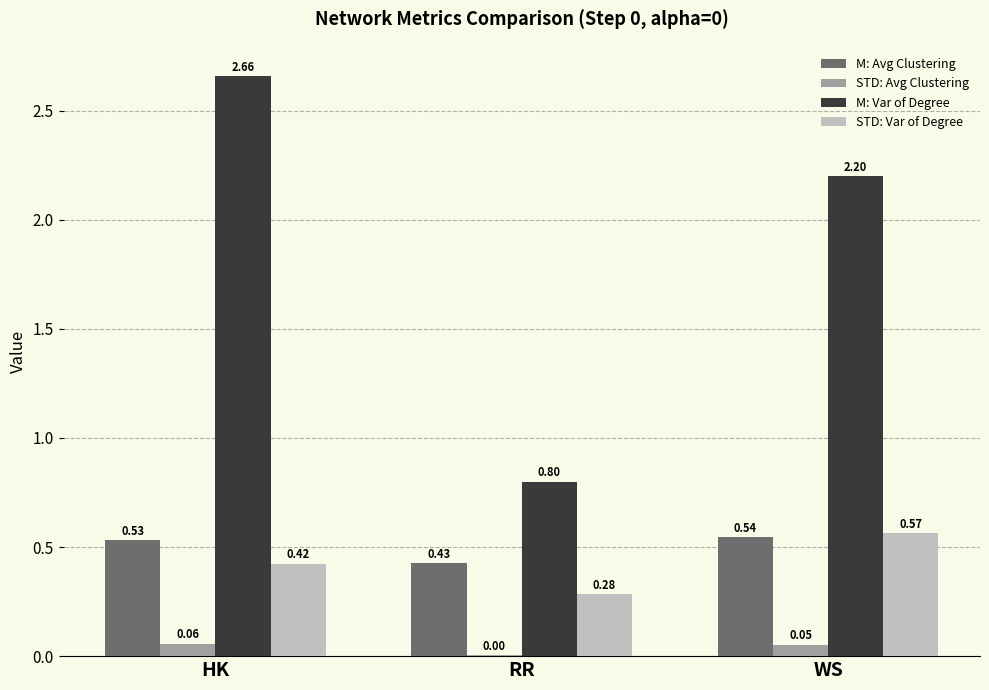

Count the number of data series in this chart.

4